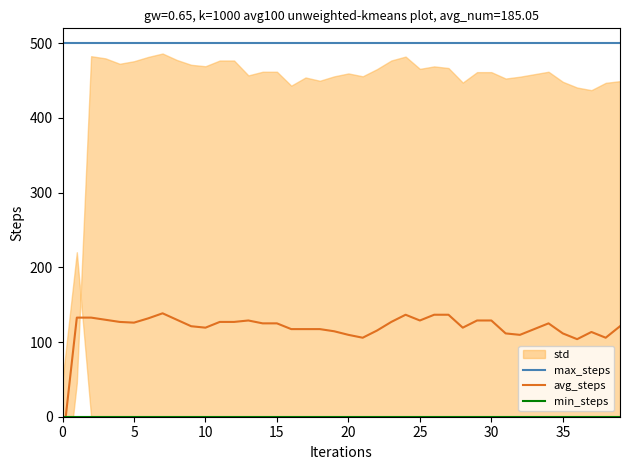

True or false: max_steps has a value of 500 at 25.

True